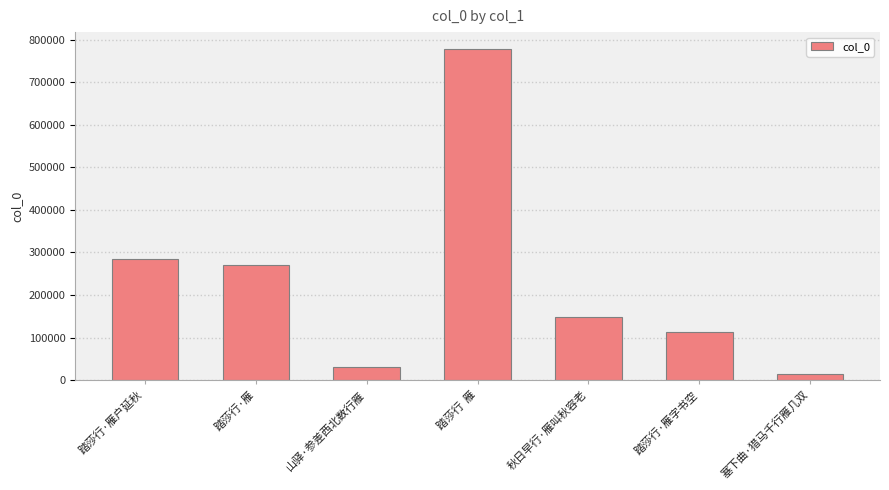

Rank the categories by value from lowest to highest.

塞下曲·猎马千行雁几双, 山驿·参差西北数行雁, 踏莎行·雁字书空, 秋日早行·雁叫秋容老, 踏莎行·雁, 踏莎行·雁户延秋, 踏莎行  雁